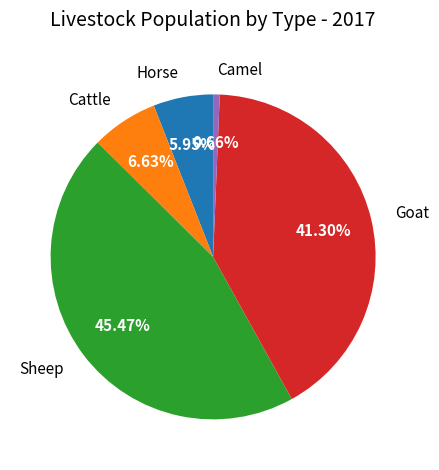

To the nearest percent, what percentage of the pie is Cattle?

7%